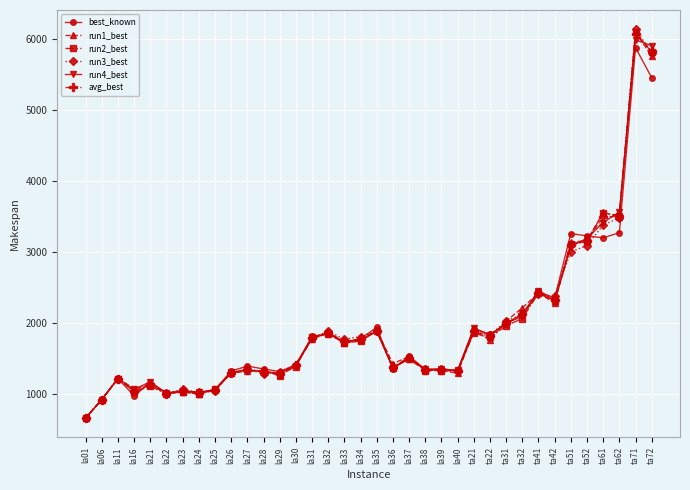

What is the spread (max minus min) of values at ta42?

94.0